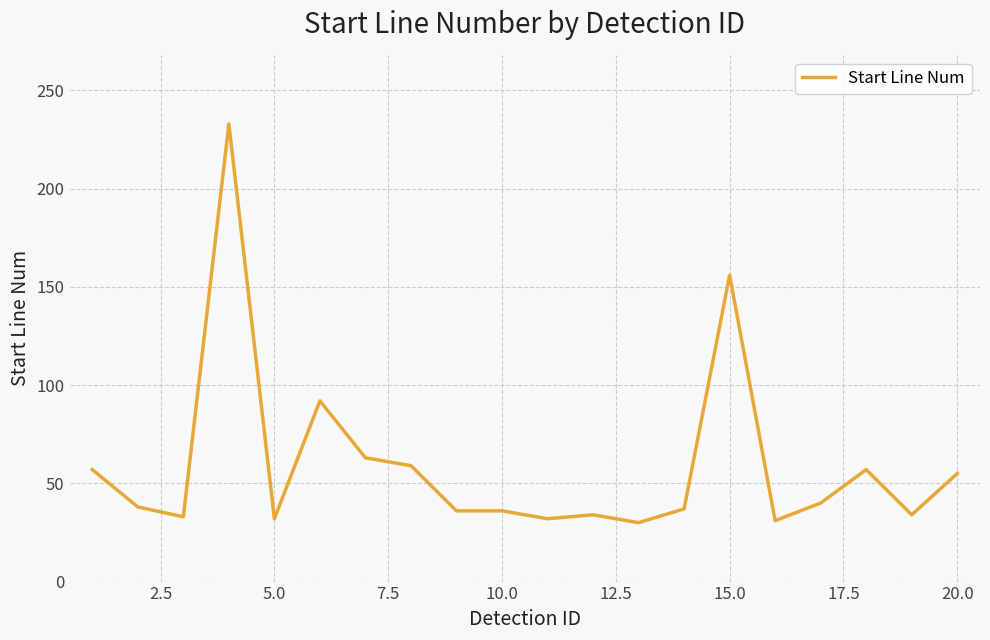

What is the minimum value shown in the chart?

30